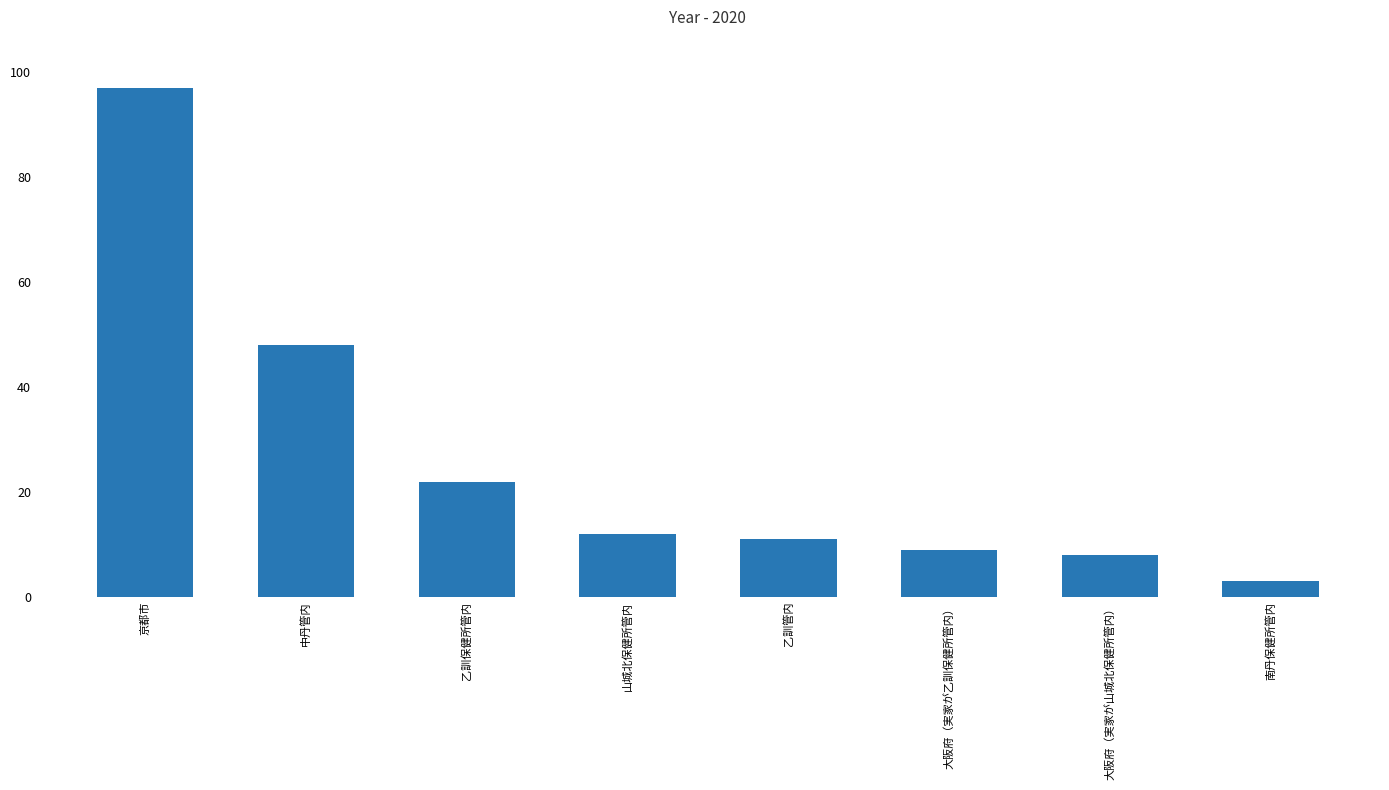

What is the difference between the second highest and minimum values?

45